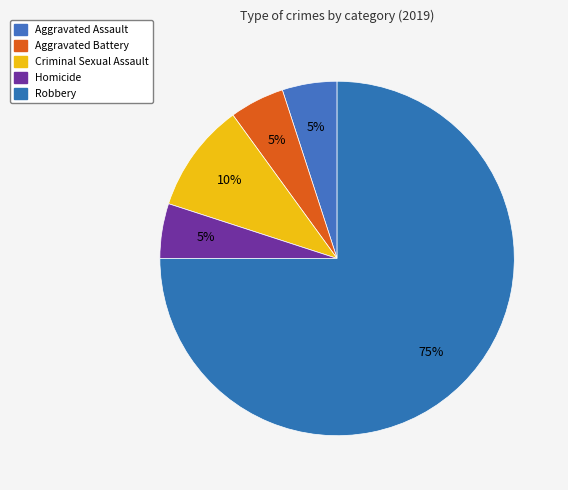

Rank the categories by value from highest to lowest.

Robbery, Criminal Sexual Assault, Aggravated Assault, Aggravated Battery, Homicide